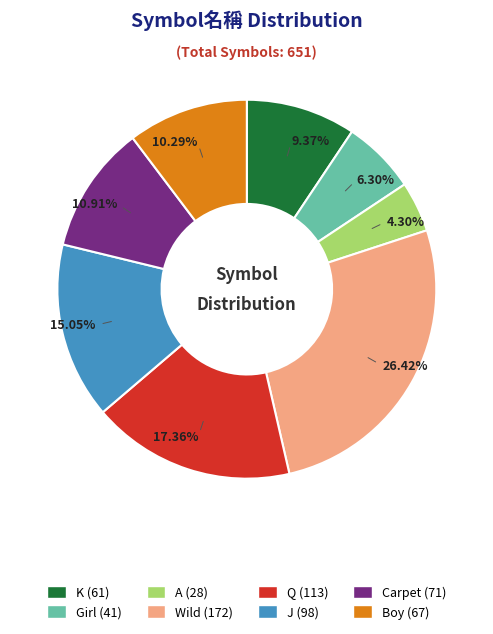

Which slice is the smallest?

A